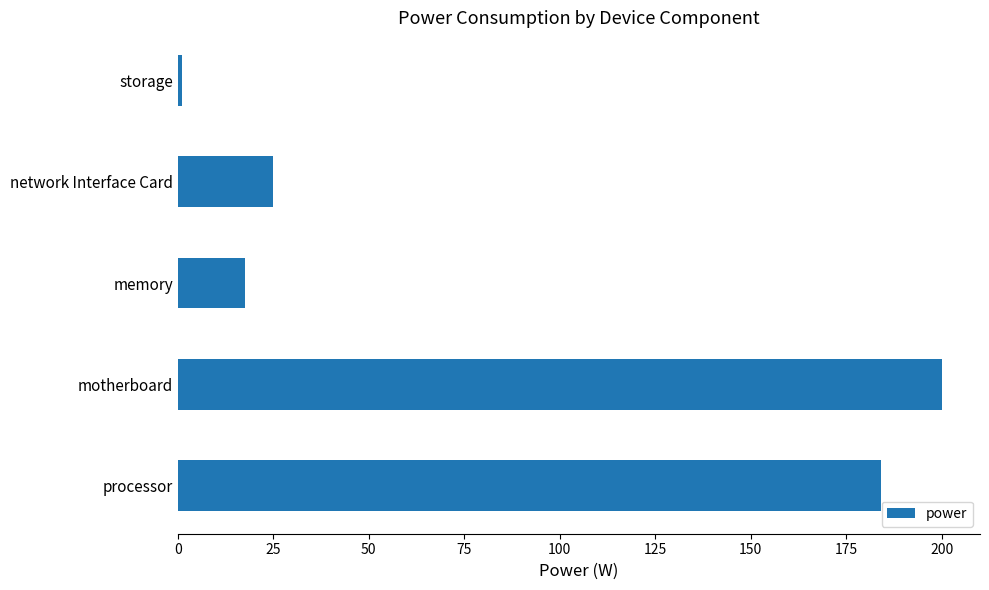

What is the difference between the maximum and minimum values?

198.8